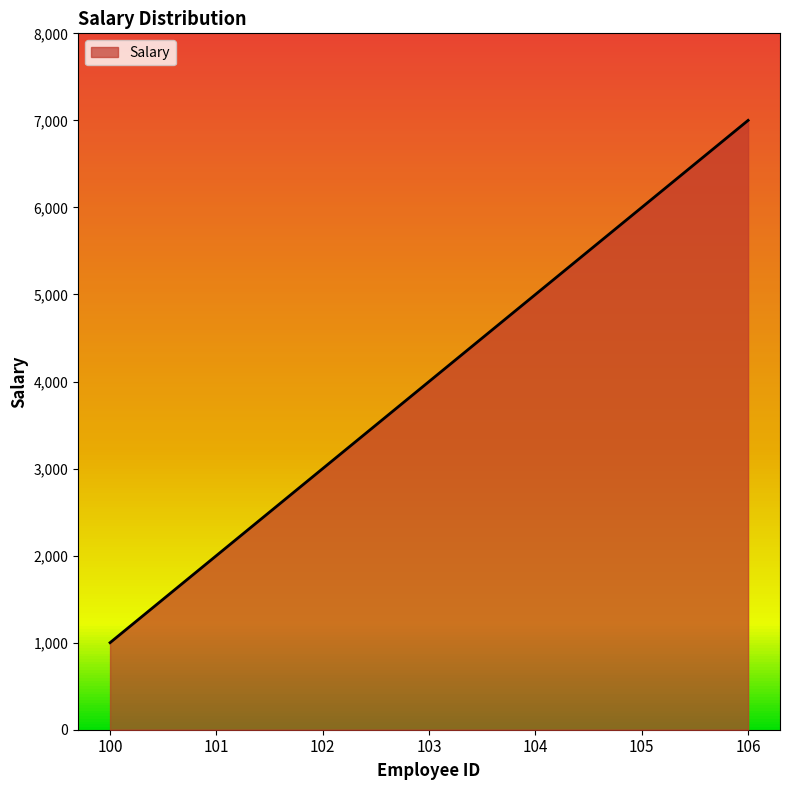

What is the change in value from 102 to 105?

+3000